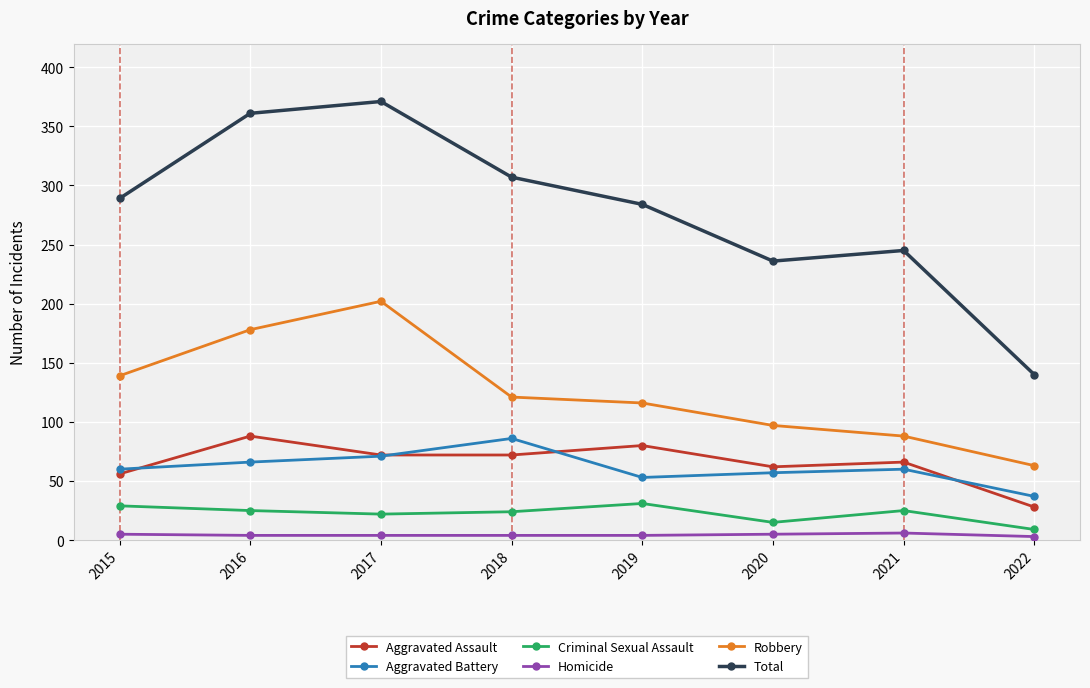

How many interior local peaks does the Robbery series have?

1